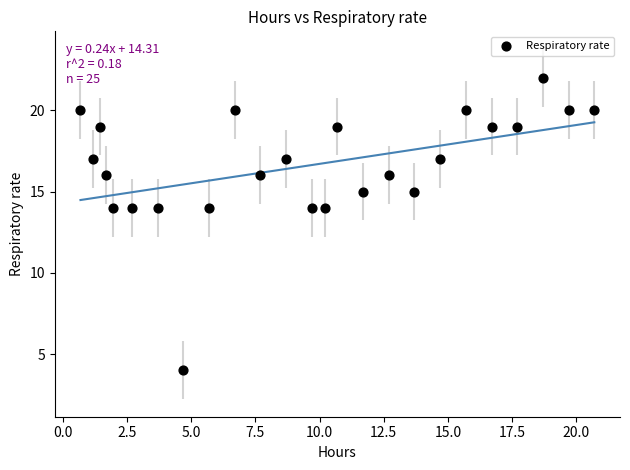

What is the range of Y values (max minus min)?

18